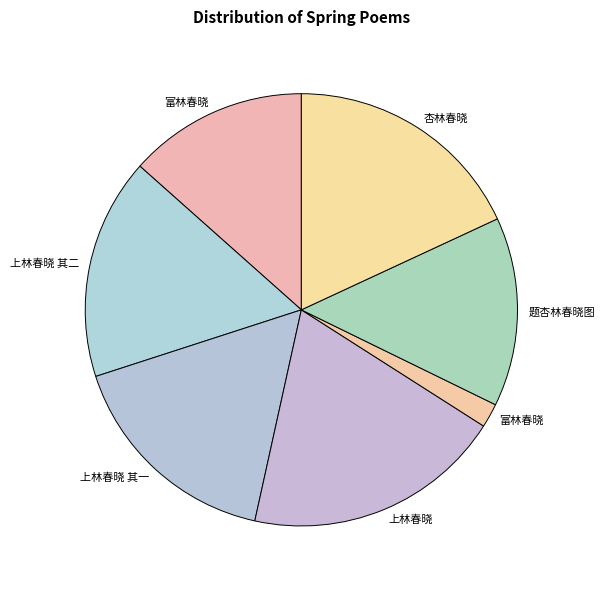

To the nearest percent, what is the difference between the largest and smallest slice percentages?

18%